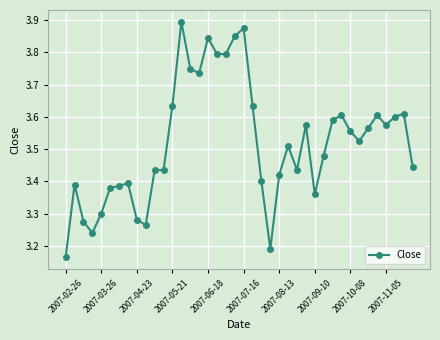

What is the difference between the maximum and second lowest values?

0.7